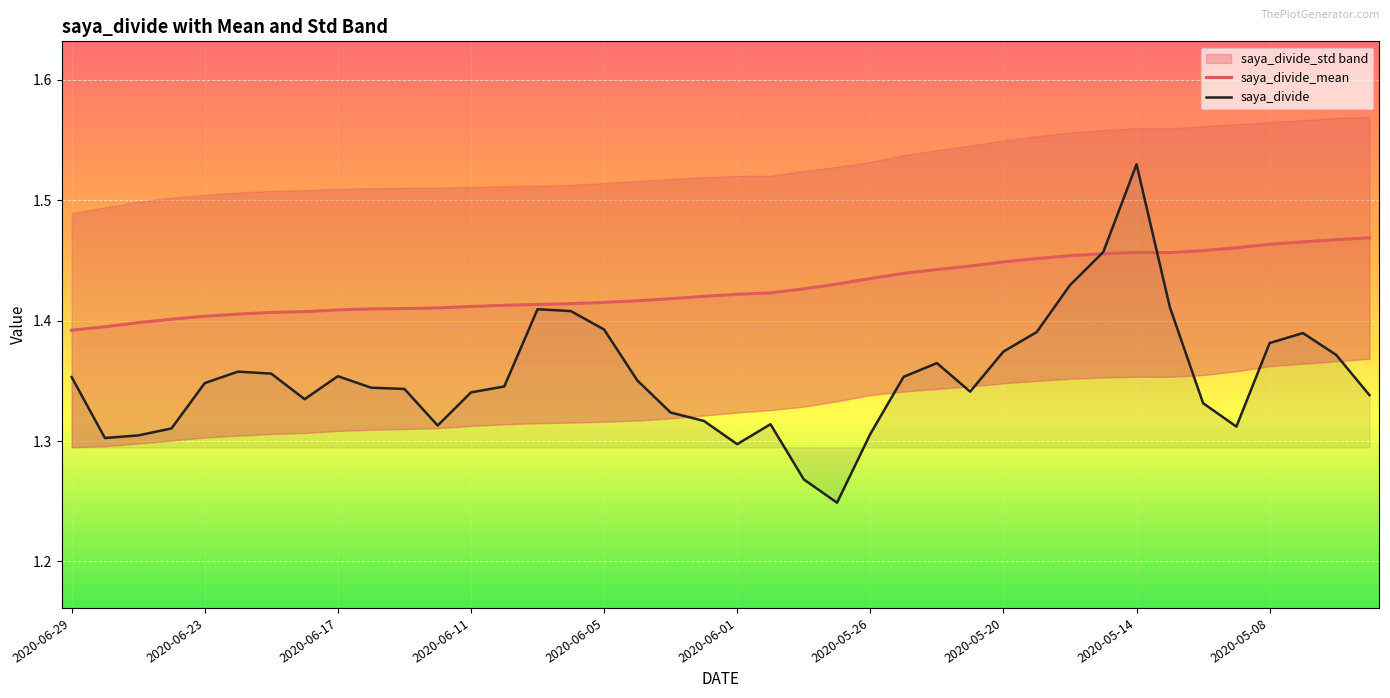

Which series has the largest total across all categories?

saya_divide_mean